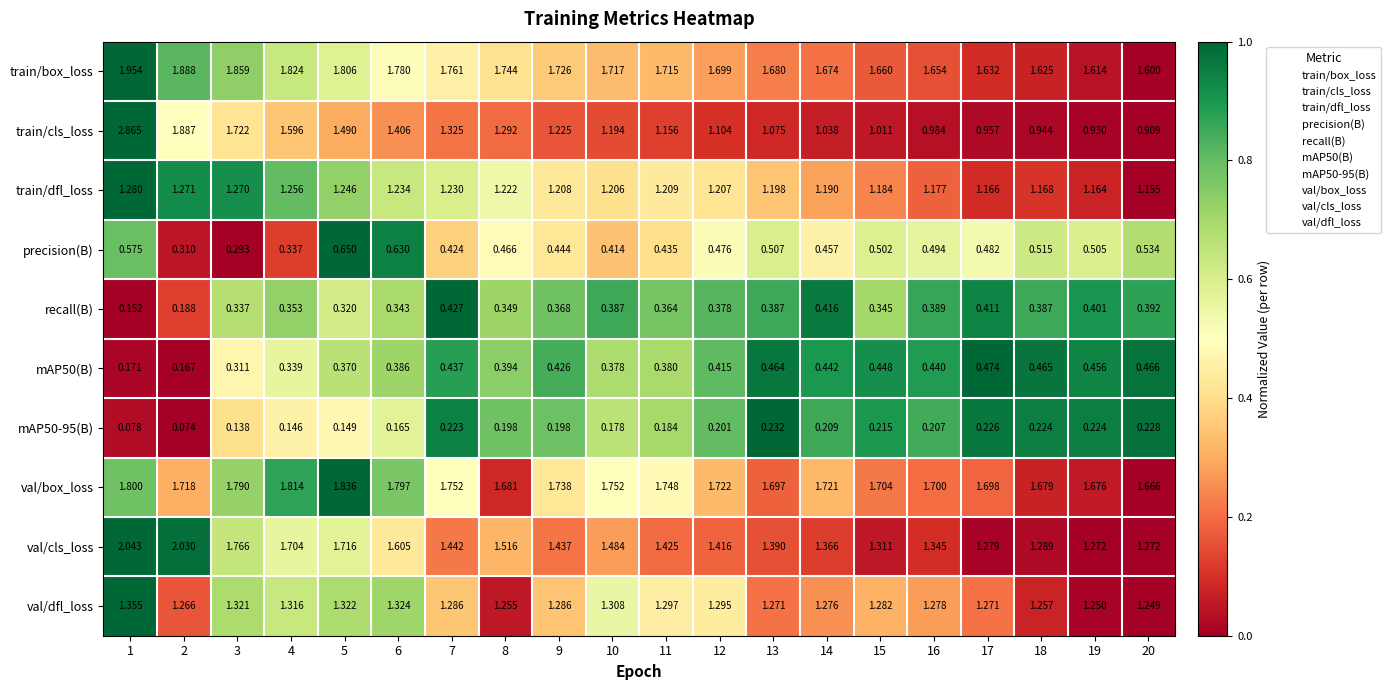

Is the value of recall(B) at 2 greater than the value of precision(B) at 10?

No